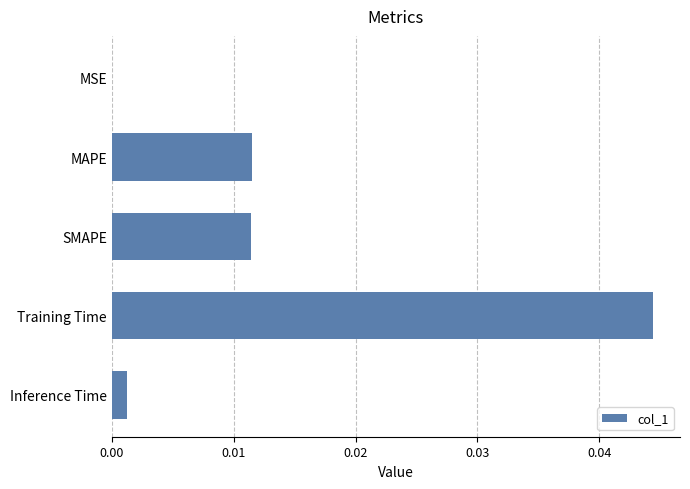

Which has a higher value, Inference Time or SMAPE?

SMAPE